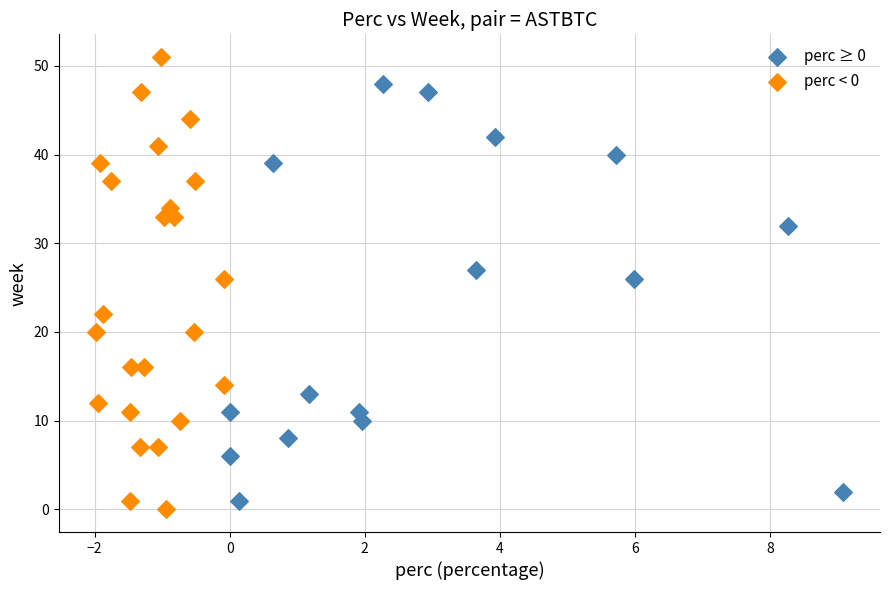

What are all the series names shown in the legend?

perc ≥ 0, perc < 0